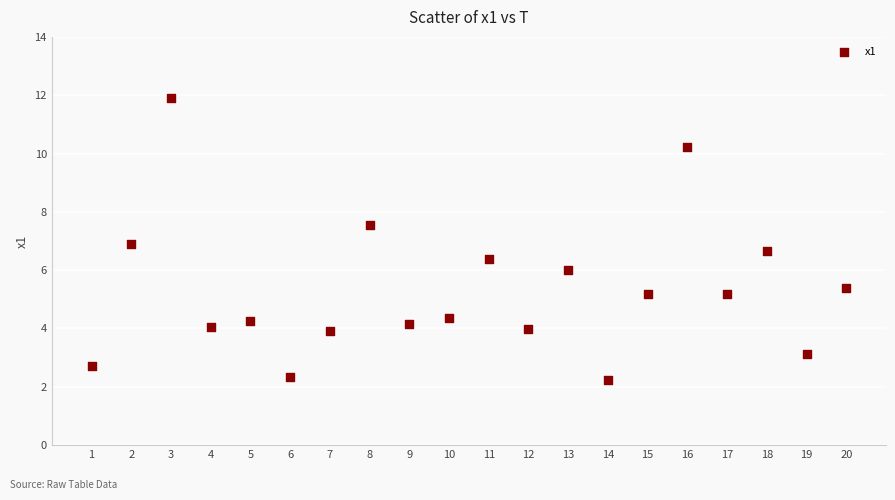

What is the range of X values (max minus min)?

19.0